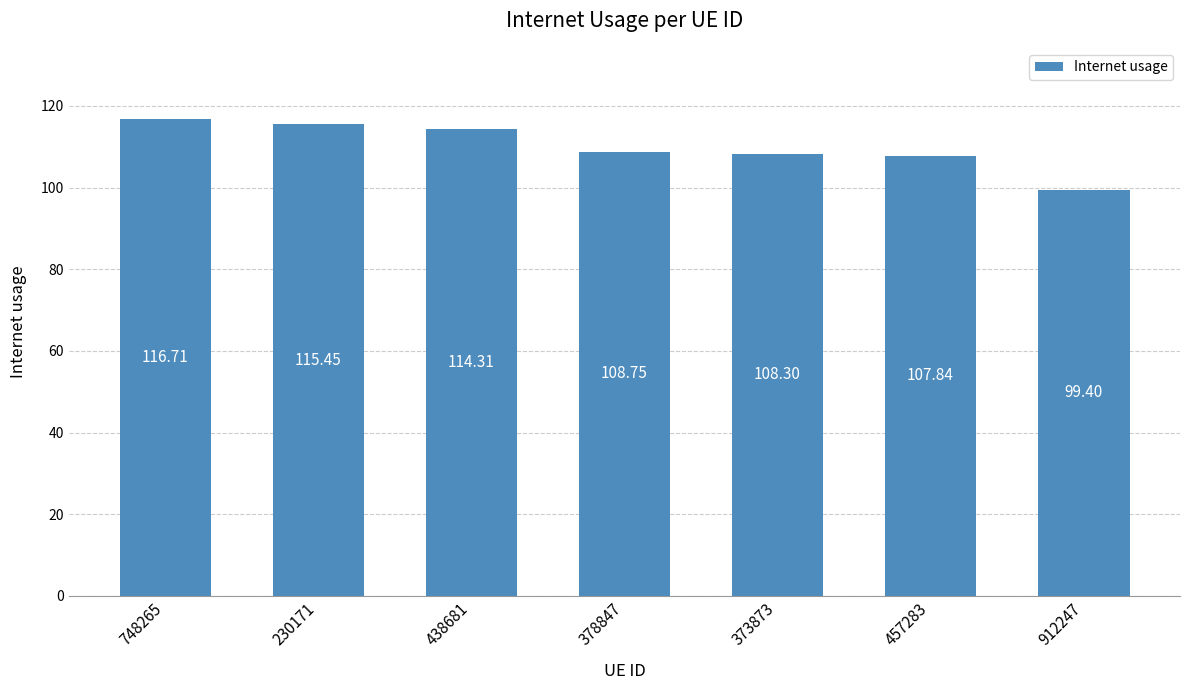

What is the minimum value shown in the chart?

99.4